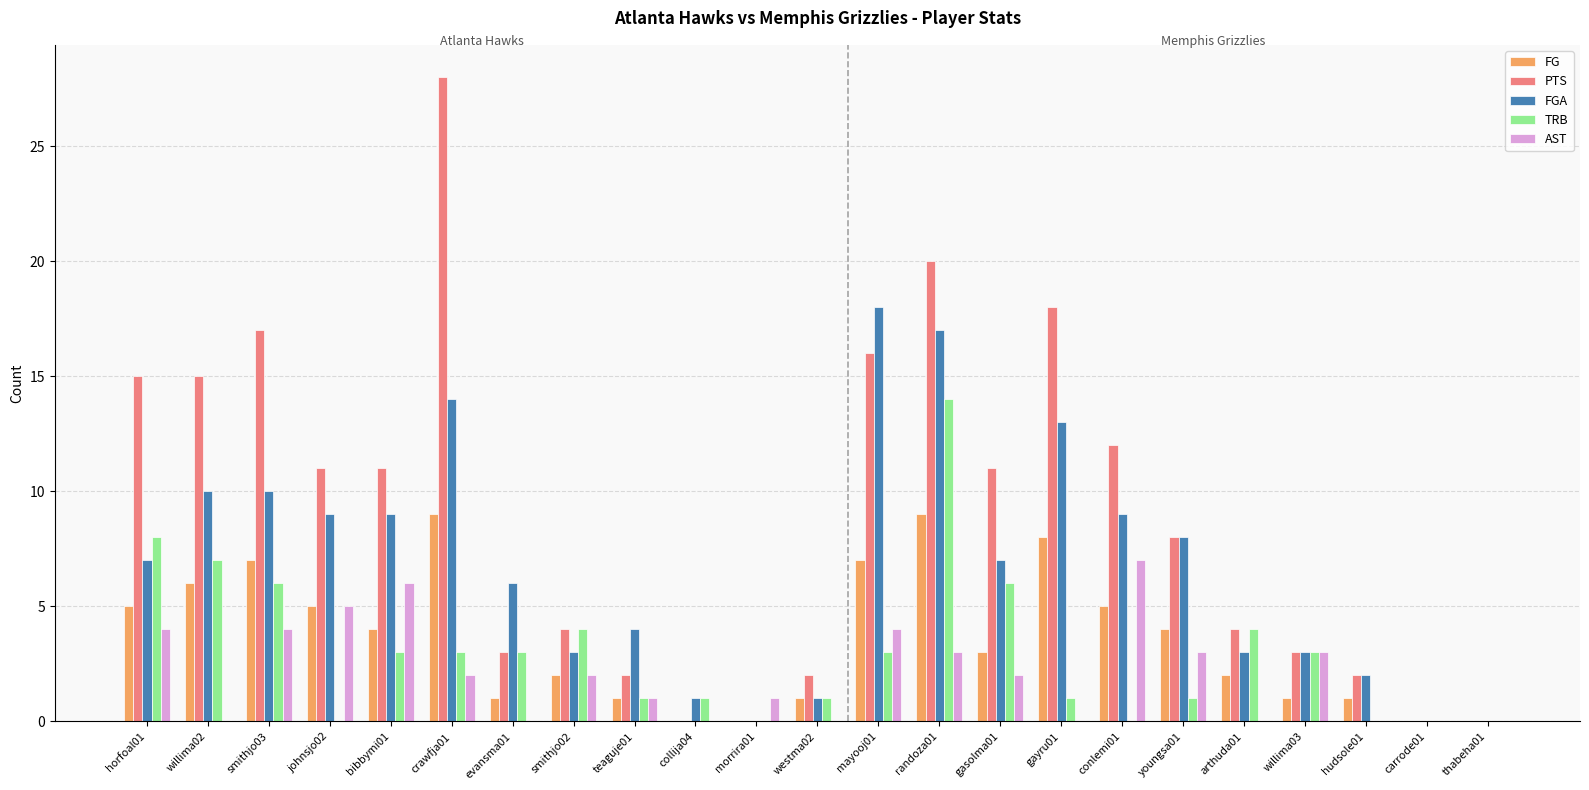

What is the average value of the AST series?

2